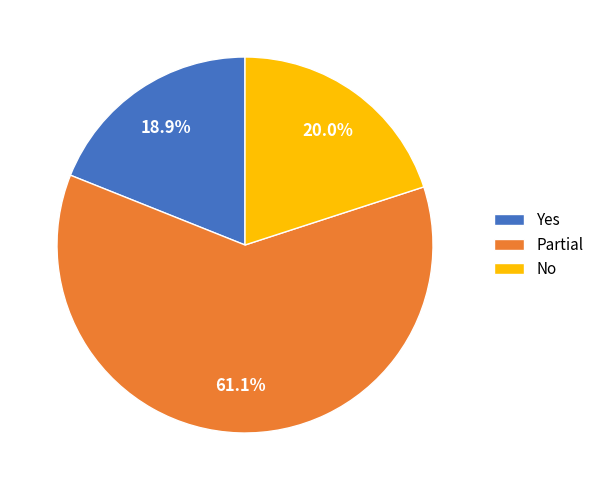

Which category accounts for the majority?

Partial